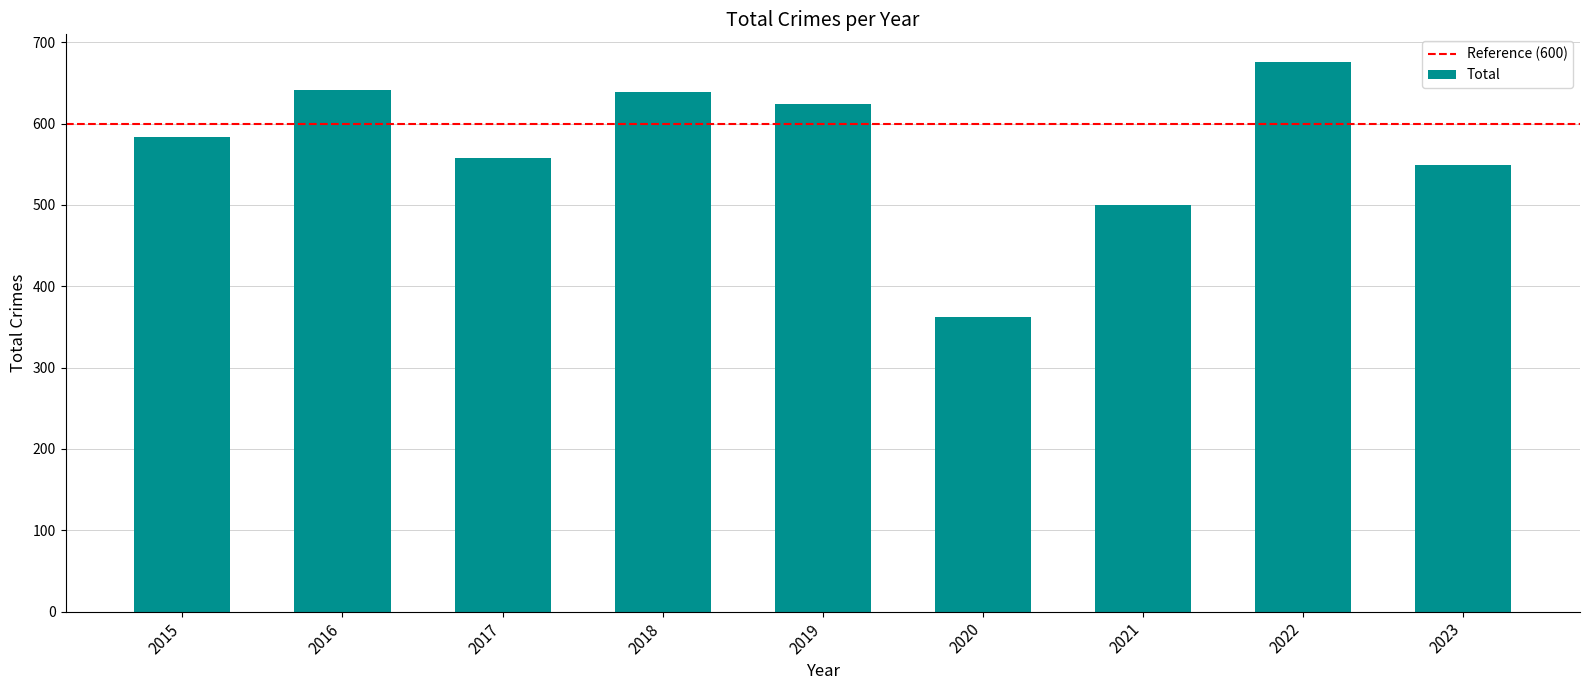

What is the difference between the maximum and minimum values?

314